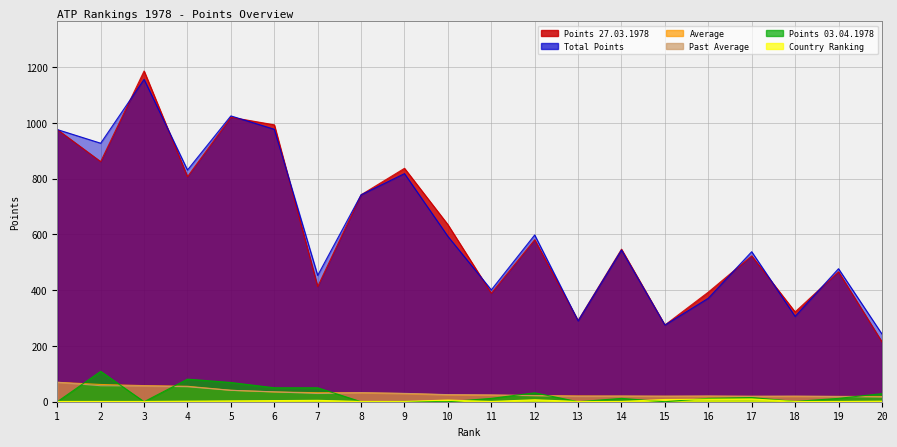

At which label does COUNTRY RANKING first exceed 2?

5